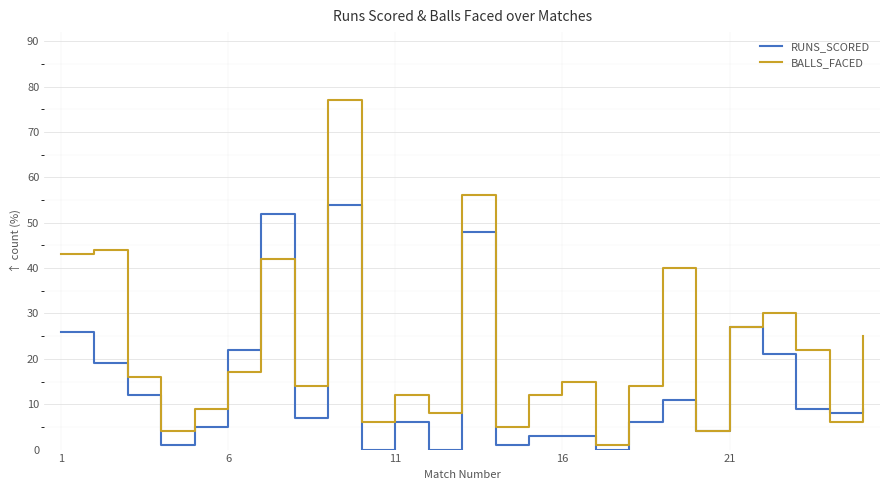

What is the maximum value for RUNS_SCORED?

54